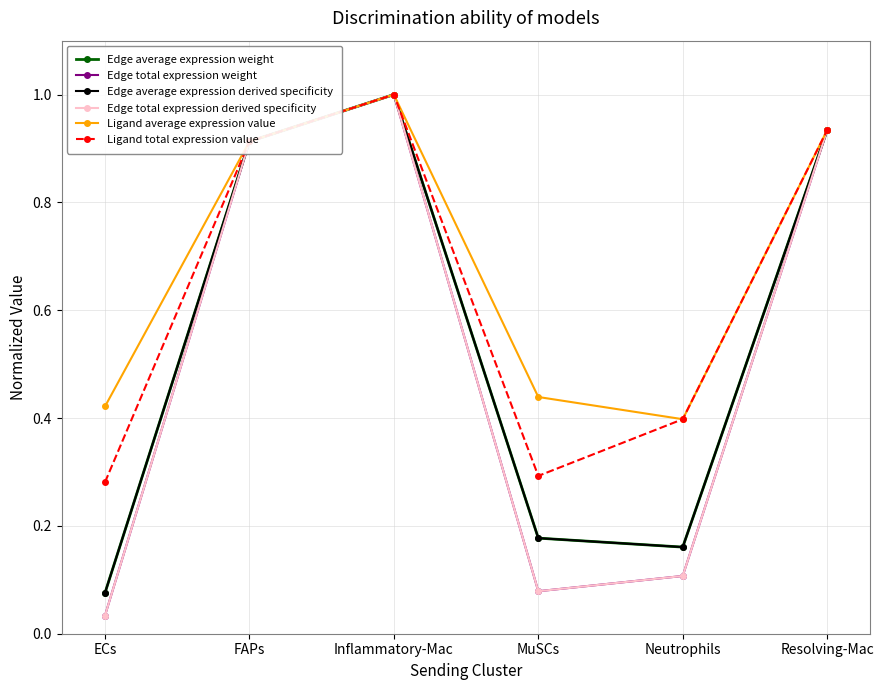

Reading left to right, transcribe all the data shown in this chart.

Edge average expression weight: ECs=0.1	FAPs=0.9	Inflammatory-Mac=1.0	MuSCs=0.2	Neutrophils=0.2	Resolving-Mac=0.9
Edge total expression weight: ECs=0.0	FAPs=0.9	Inflammatory-Mac=1.0	MuSCs=0.1	Neutrophils=0.1	Resolving-Mac=0.9
Edge average expression derived specificity: ECs=0.1	FAPs=0.9	Inflammatory-Mac=1.0	MuSCs=0.2	Neutrophils=0.2	Resolving-Mac=0.9
Edge total expression derived specificity: ECs=0.0	FAPs=0.9	Inflammatory-Mac=1.0	MuSCs=0.1	Neutrophils=0.1	Resolving-Mac=0.9
Ligand average expression value: ECs=0.4	FAPs=0.9	Inflammatory-Mac=1.0	MuSCs=0.4	Neutrophils=0.4	Resolving-Mac=0.9
Ligand total expression value: ECs=0.3	FAPs=0.9	Inflammatory-Mac=1.0	MuSCs=0.3	Neutrophils=0.4	Resolving-Mac=0.9